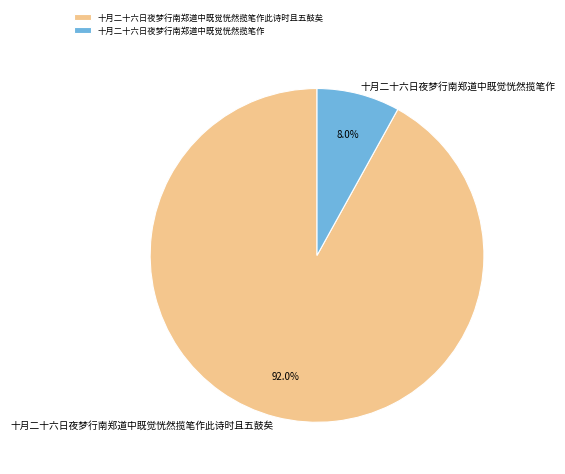

Which slice is the largest?

十月二十六日夜梦行南郑道中既觉恍然揽笔作此诗时且五鼓矣